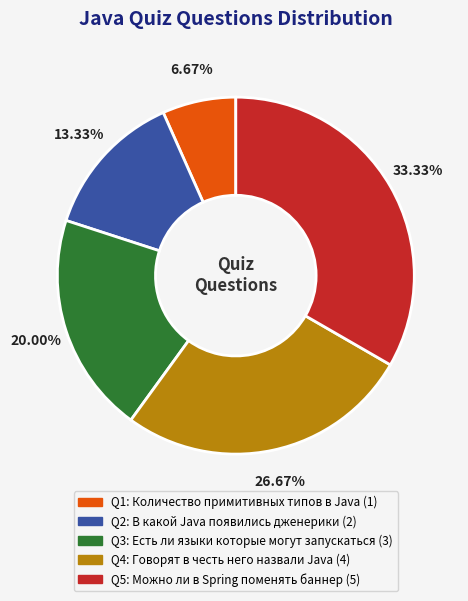

Does any single category account for the majority?

No